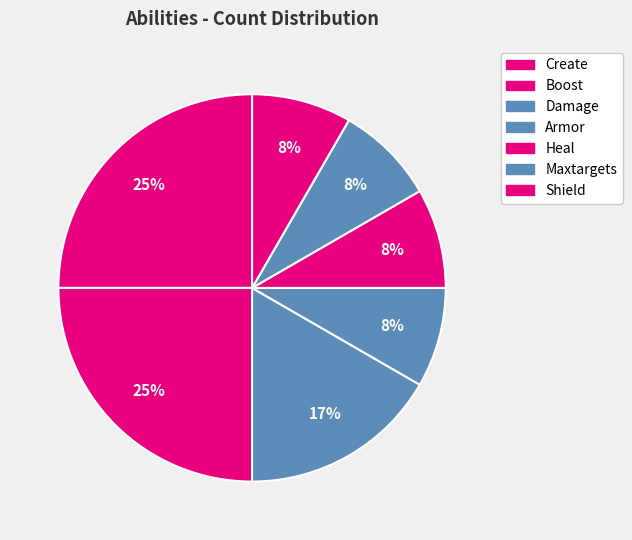

The Boost slice represents 17% of the pie. True or false?

False